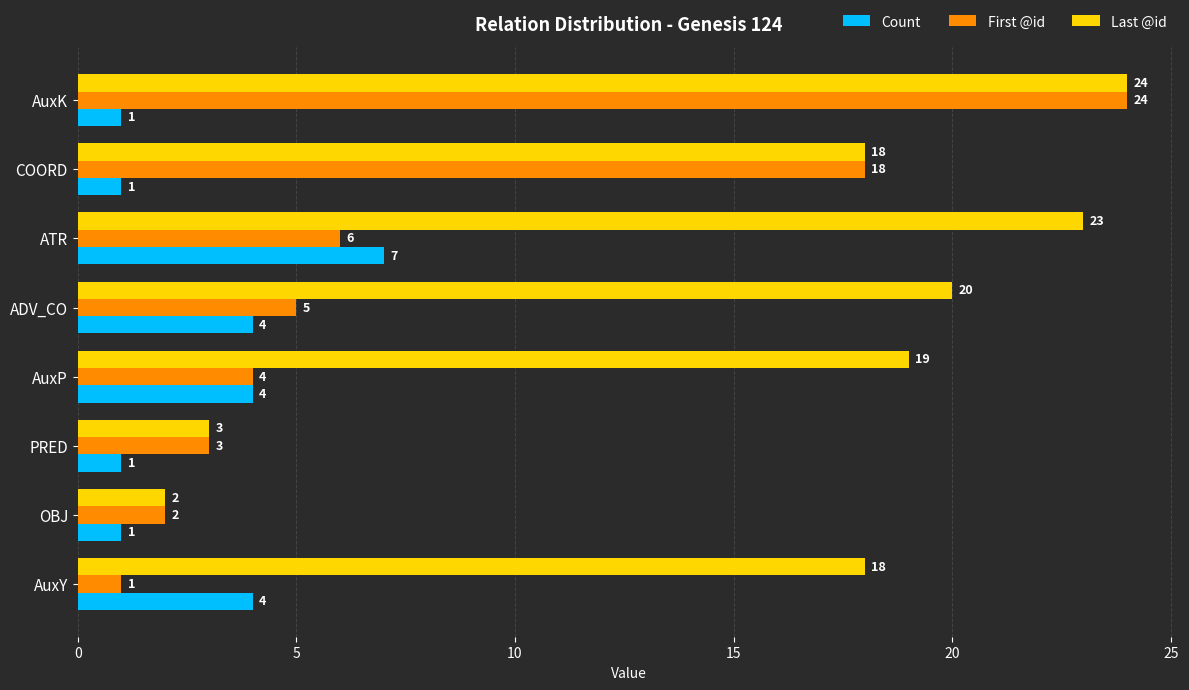

What is the average value of the First @id series?

8